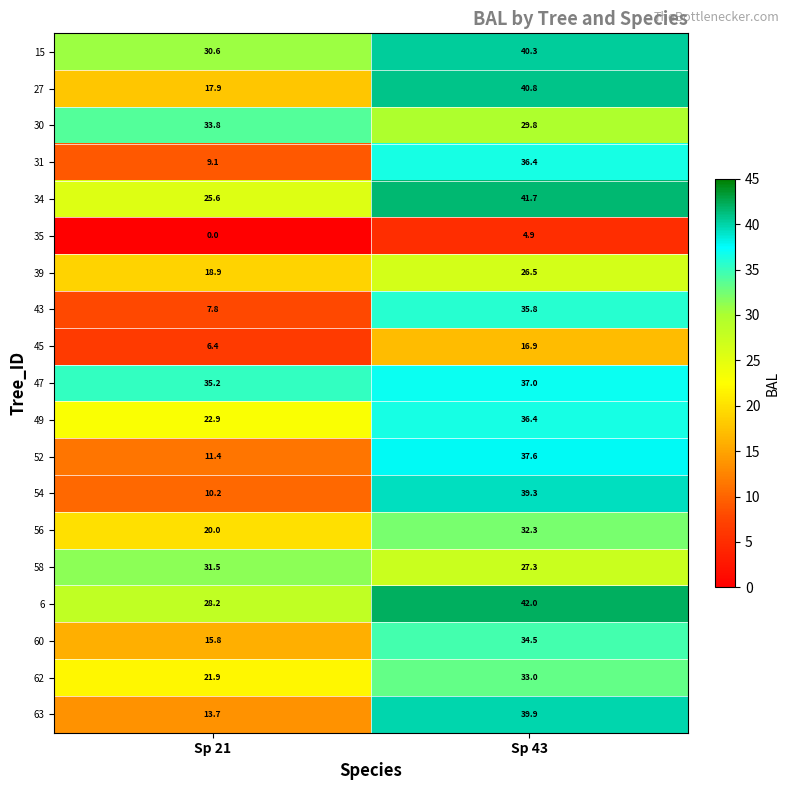

Which series changed the most between Sp 21 and Sp 43?

54